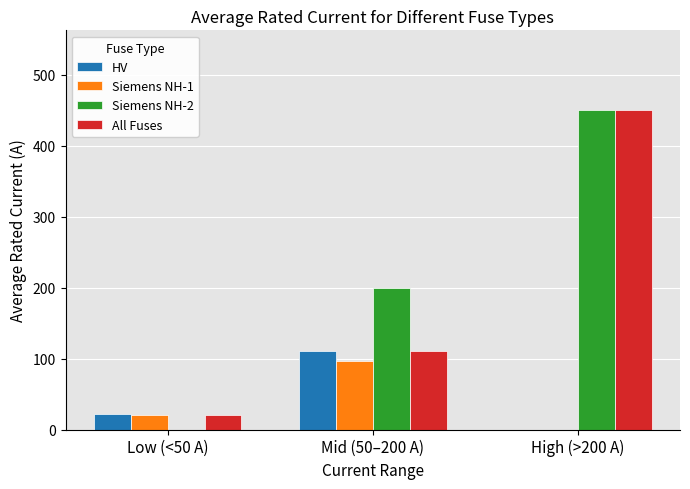

At which category is the sum across all series the highest?

High (>200 A)